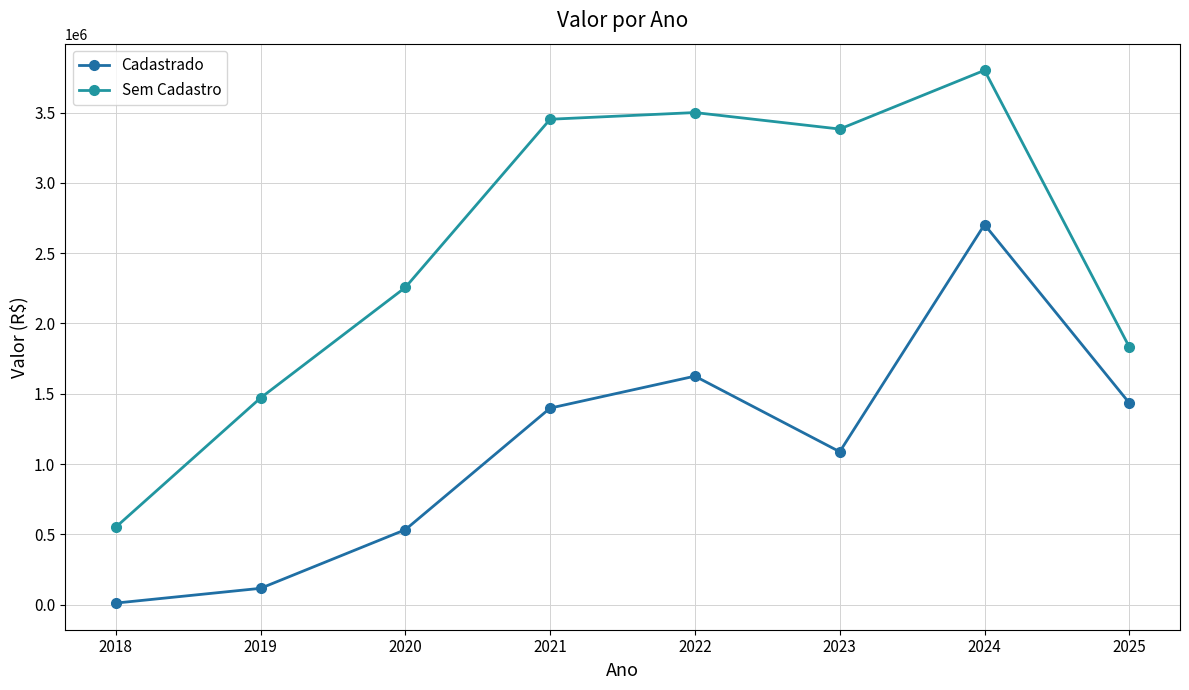

The value of Sem Cadastro at 2022 is 5643023.6. True or false?

False